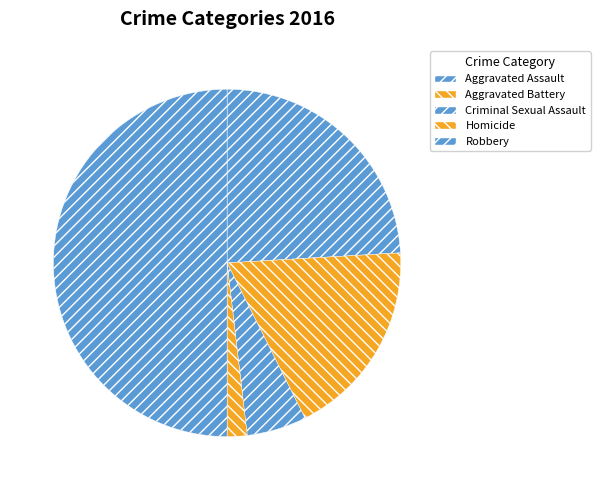

Does any single category account for the majority?

No